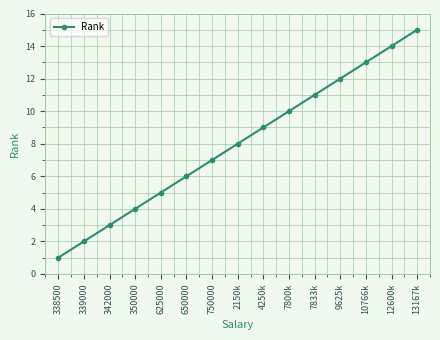

What is the value of the 5th point from the left?

5